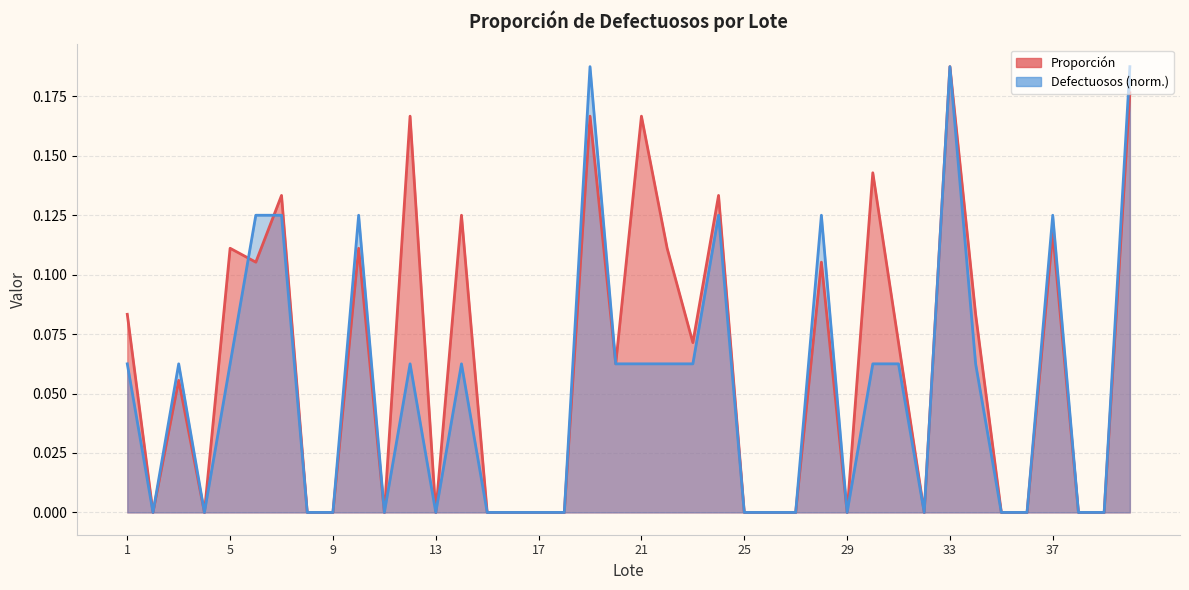

In Proporción, how many points are lower than both neighbors (excluding endpoints)?

9